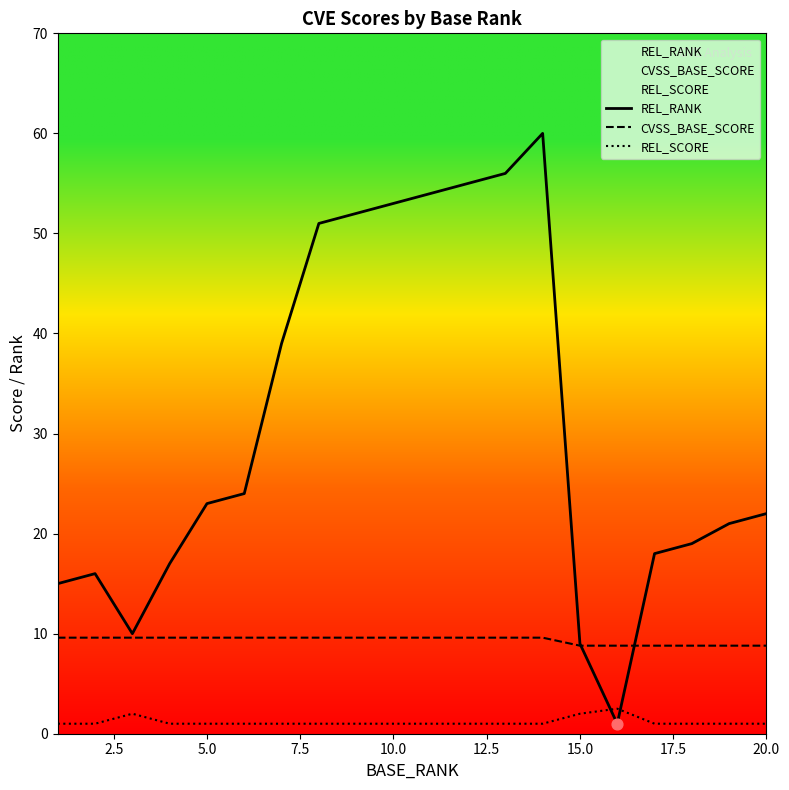

Which series reaches the maximum Y coordinate?

REL_RANK